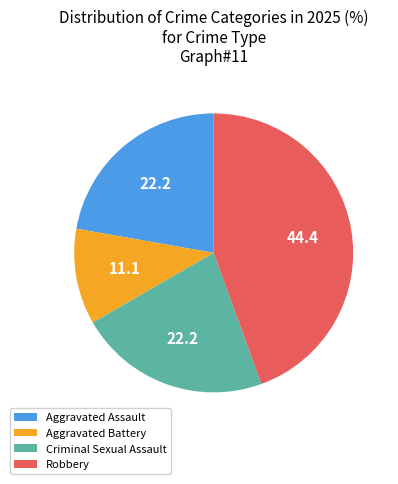

Which has a higher value, Robbery or Criminal Sexual Assault?

Robbery